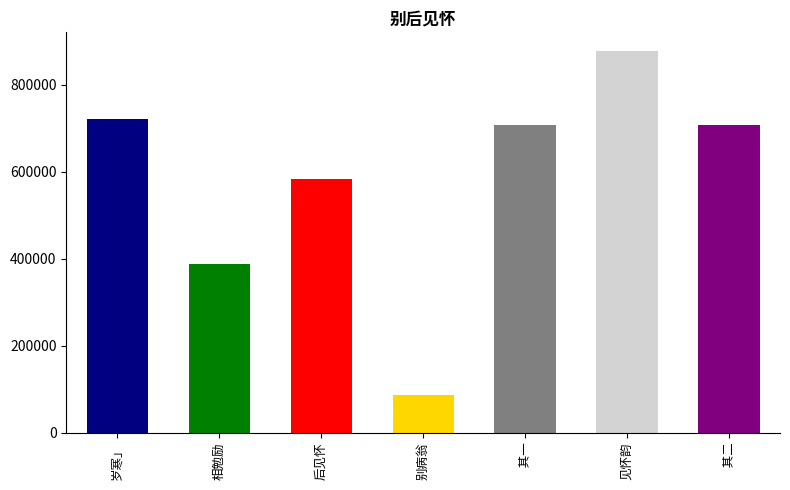

Which has a higher value, 林子濩别后见怀寄诗，次韵酬之，用相勉励「共保岁寒」 其一 or 林子濩别后见怀寄诗，次韵酬之，用相勉励「共保岁寒」?

林子濩别后见怀寄诗，次韵酬之，用相勉励「共保岁寒」